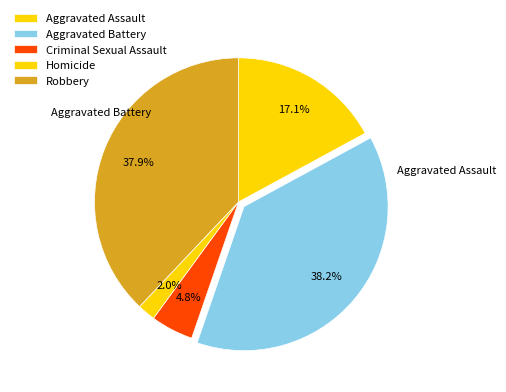

To the nearest percent, what percentage of the pie is Homicide?

2%